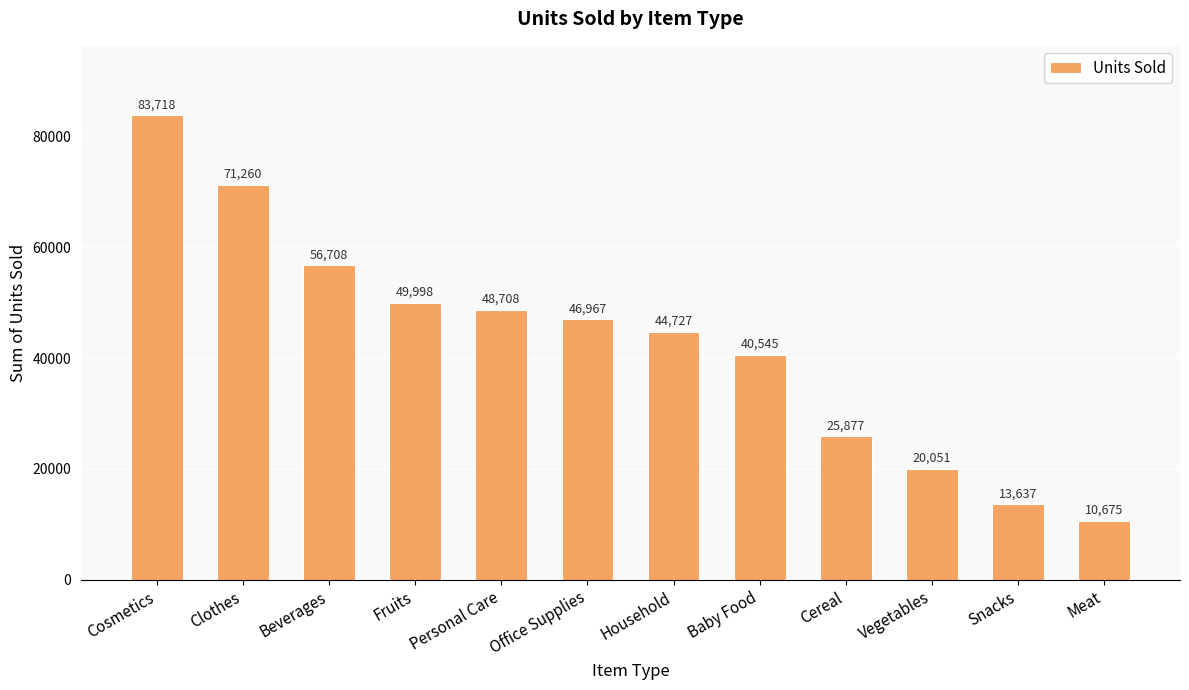

How many data points are less than 46967?

6